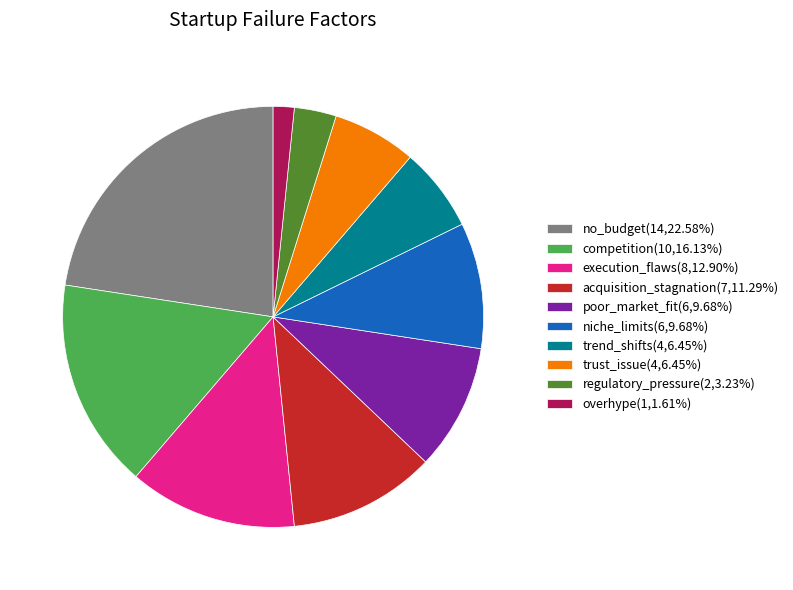

True or false: competition accounts for 16% of the total.

True